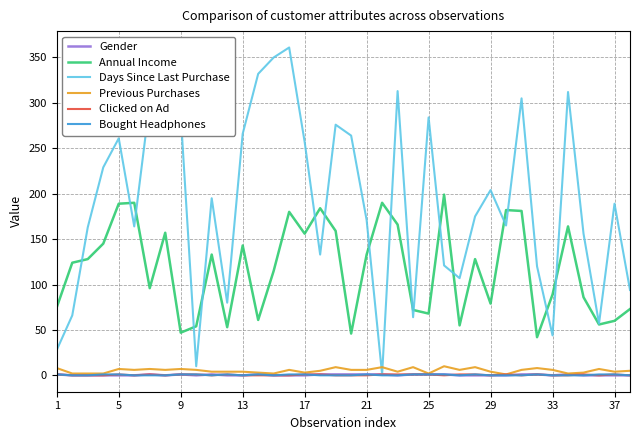

Which series has the largest range (max minus min)?

Days Since Last Purchase